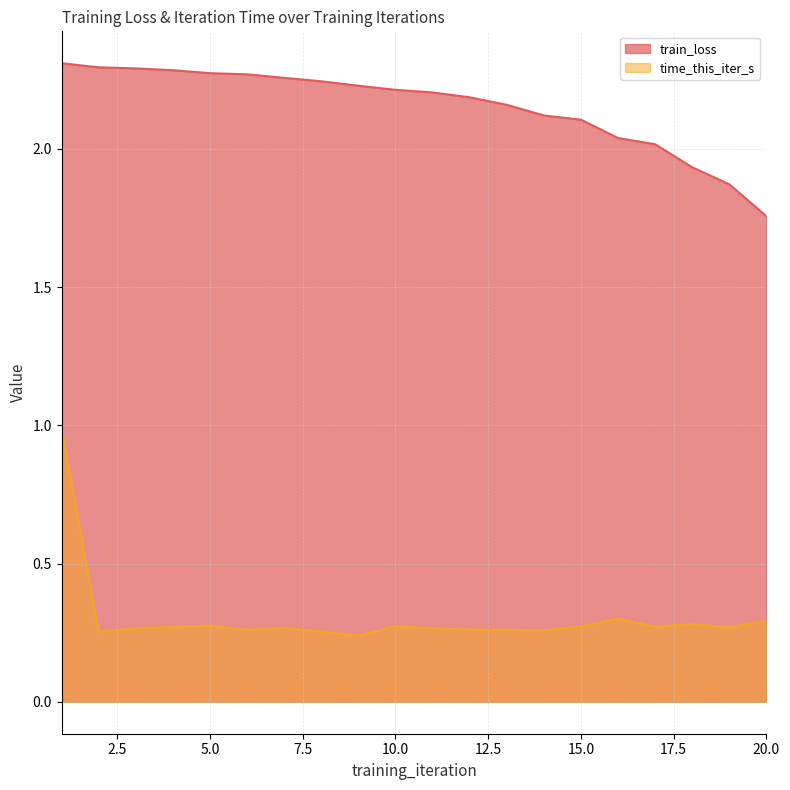

What is the total value across all series at 18?

2.2